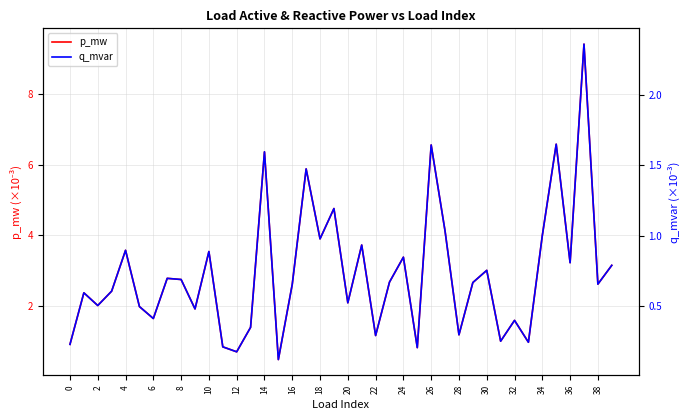

True or false: q_mvar has a value of 0.1 at 28.

False